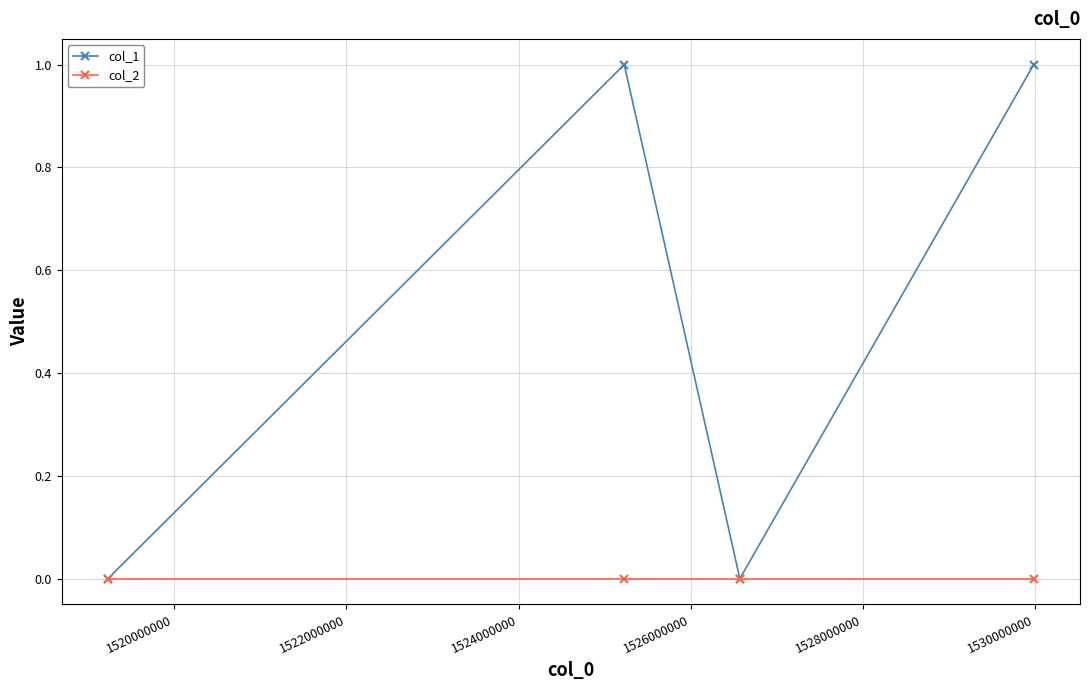

Which series has the widest spread of values?

col_1